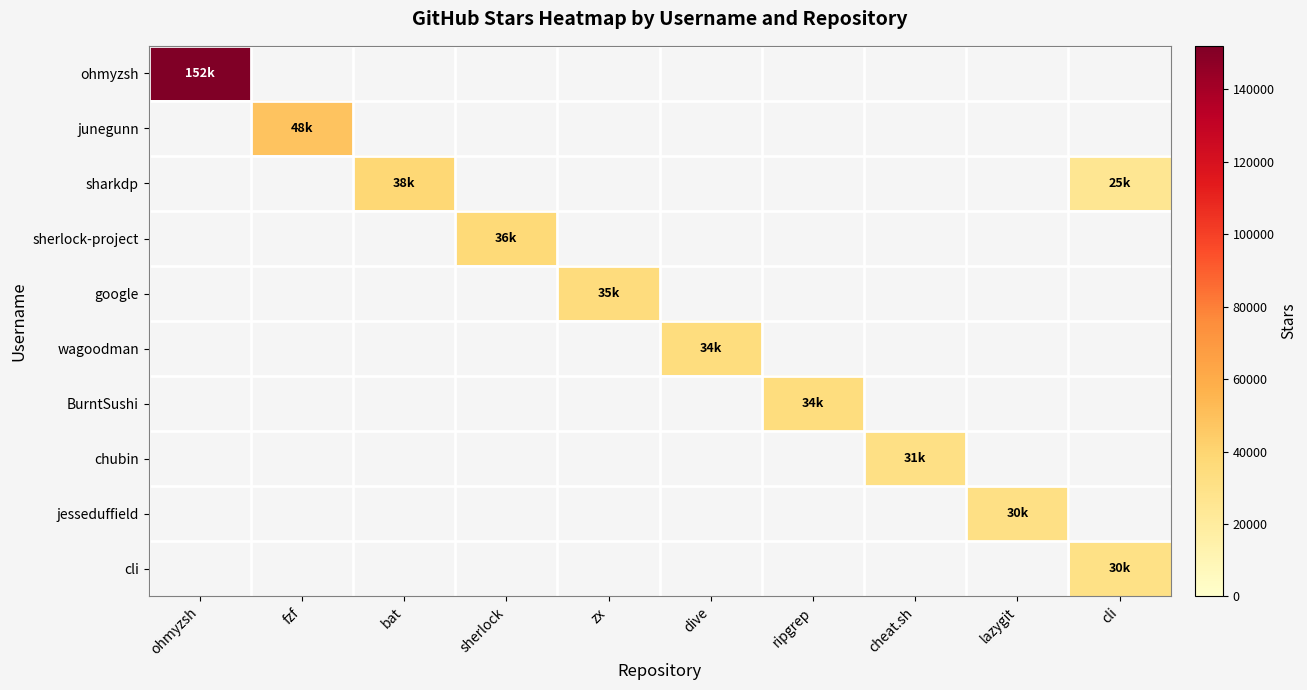

How many positive values does the sherlock-project series have?

1